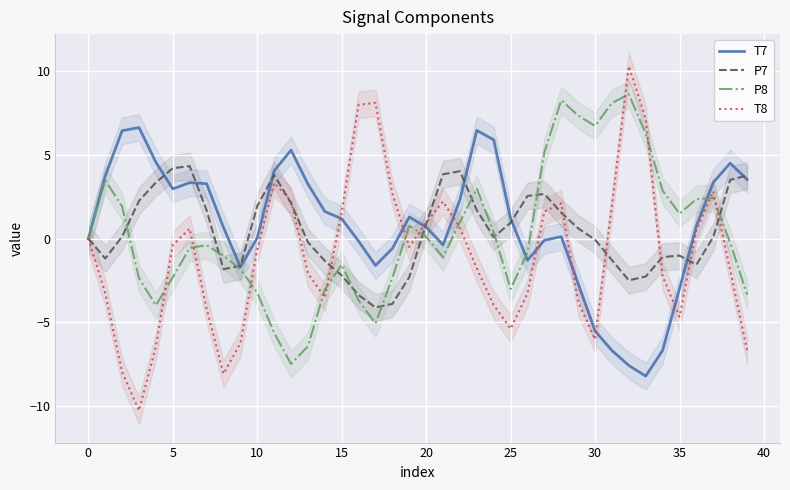

The value of T8 at 21 is 2.2. True or false?

True